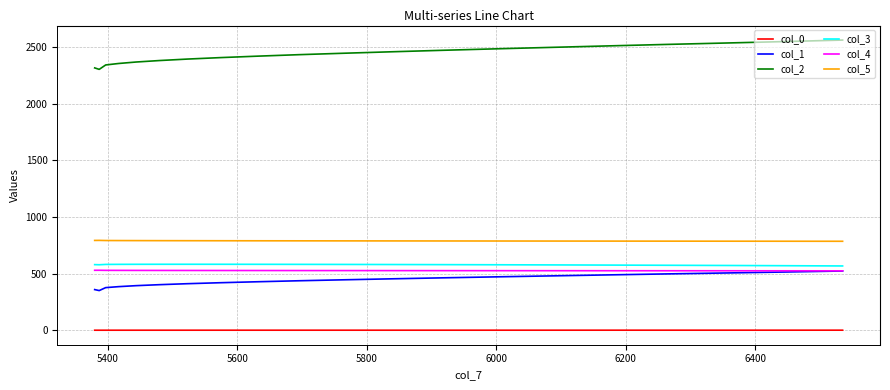

Which series has the largest range (max minus min)?

col_2